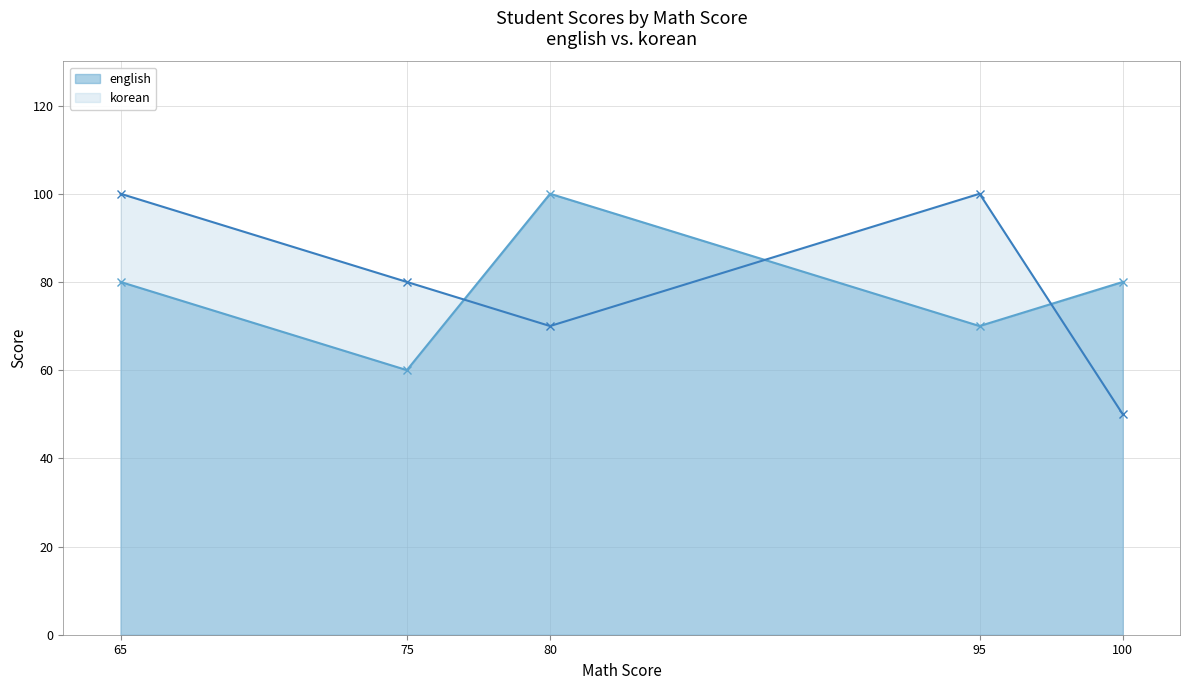

What is the difference between the second highest and second lowest values in the english series?

10